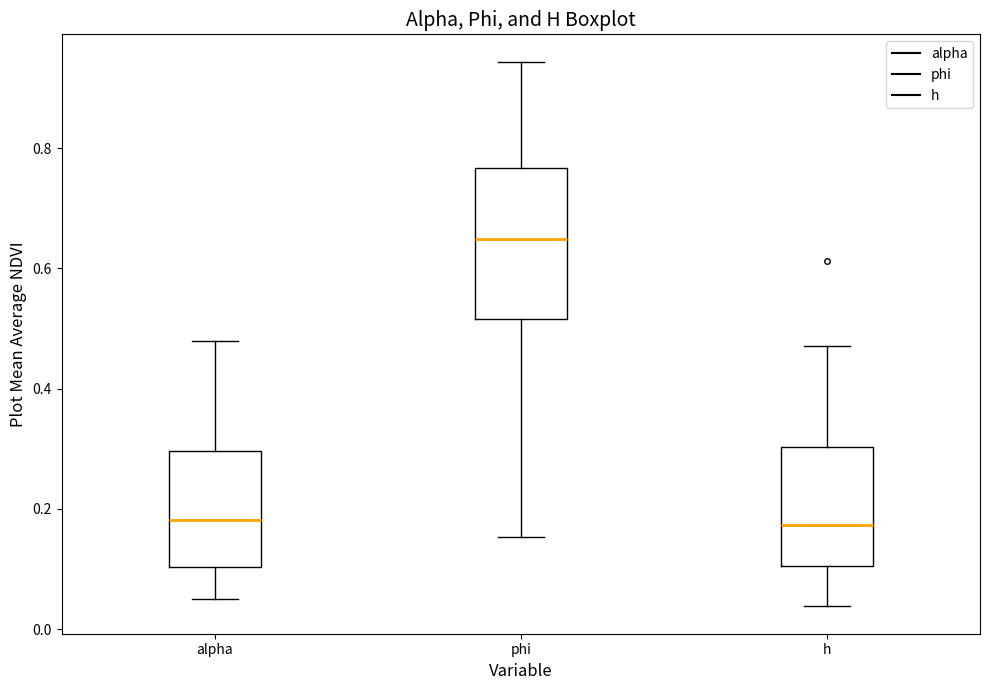

Which box is the tallest, from its lower edge to its upper edge?

phi